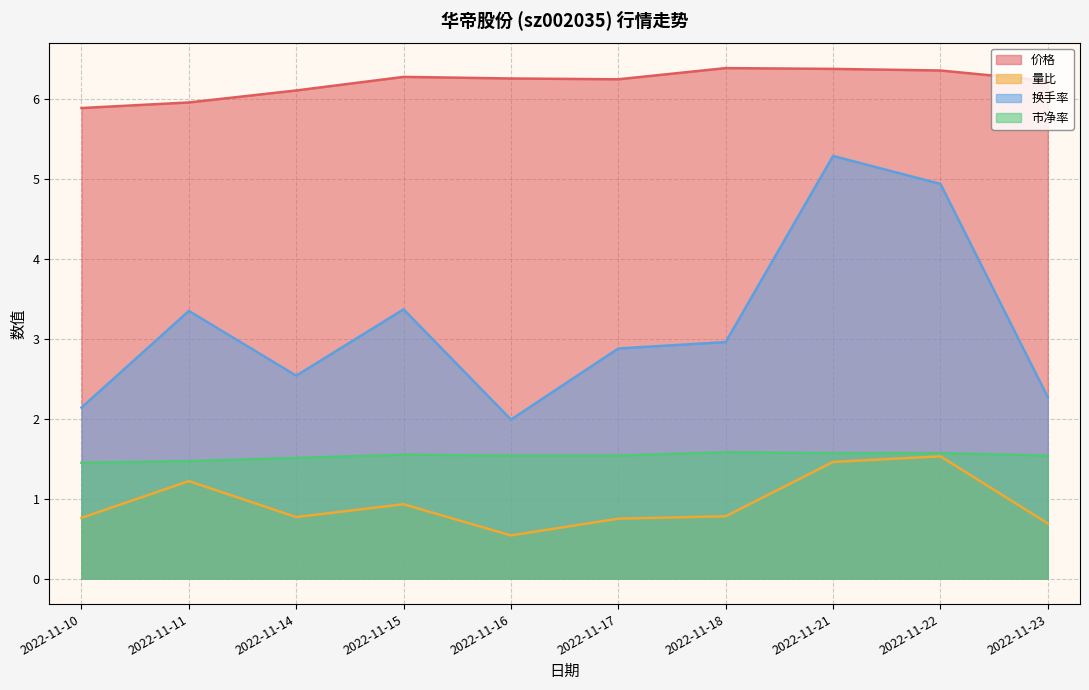

Reading right to left, transcribe all the data shown in this chart.

价格: 6.2	6.4	6.4	6.4	6.2	6.3	6.3	6.1	6.0	5.9
量比: 0.7	1.5	1.5	0.8	0.8	0.5	0.9	0.8	1.2	0.8
换手率: 2.3	4.9	5.3	3.0	2.9	2.0	3.4	2.5	3.4	2.1
市净率: 1.5	1.6	1.6	1.6	1.5	1.5	1.6	1.5	1.5	1.4